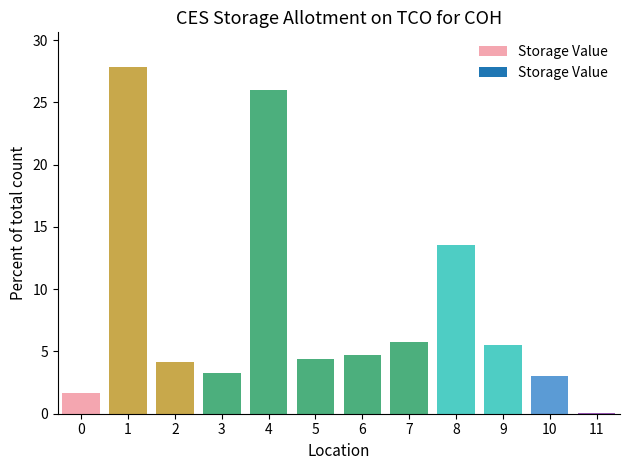

At which label is the value closest to 13?

8